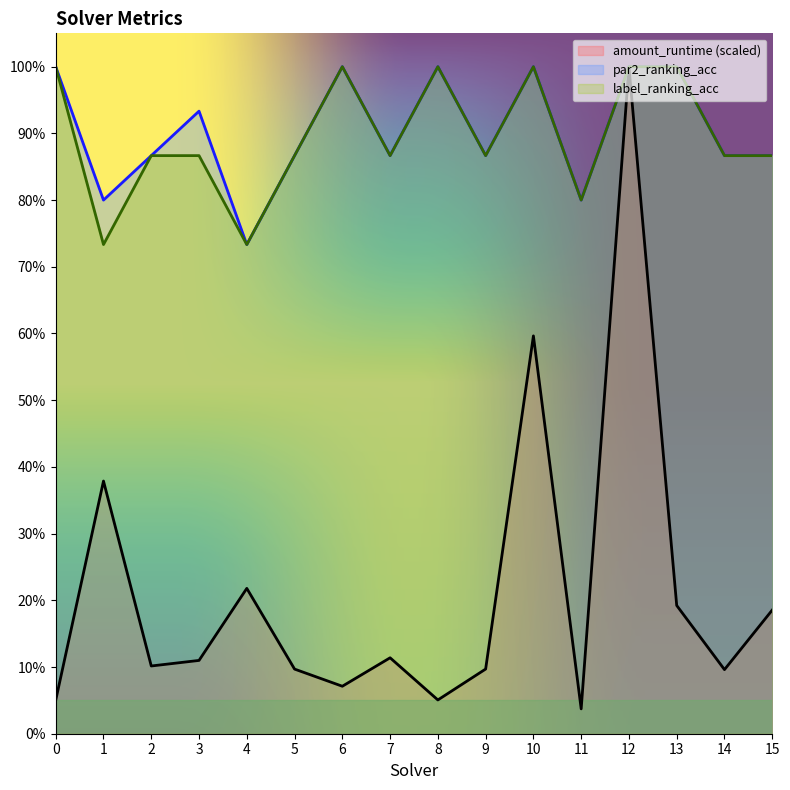

True or false: par2_ranking_acc has a value of 0.9 at 15.

True